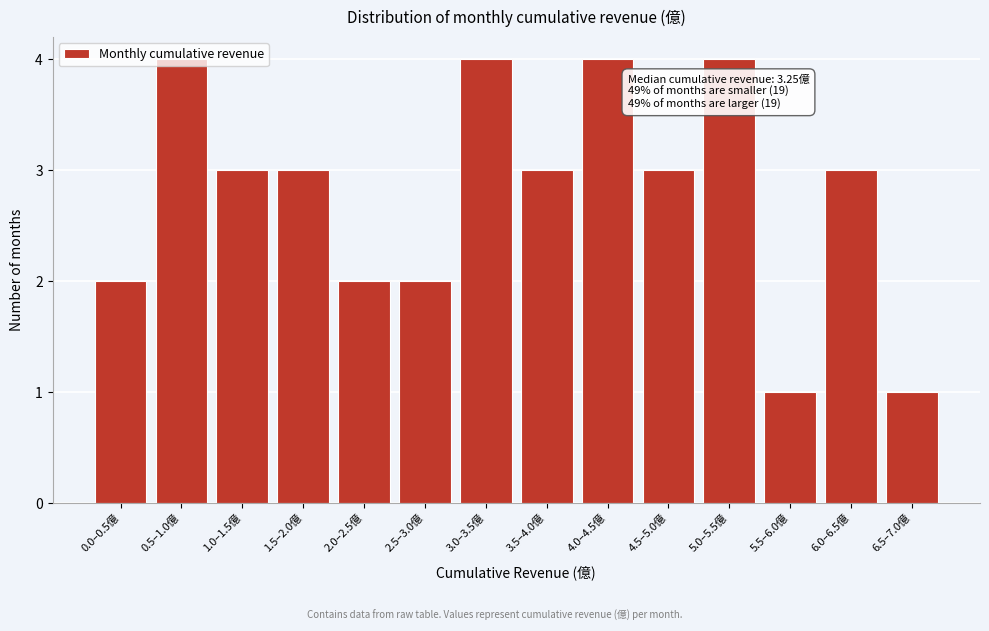

Between 5.5–6.0億 and 3.5–4.0億, which is larger?

3.5–4.0億